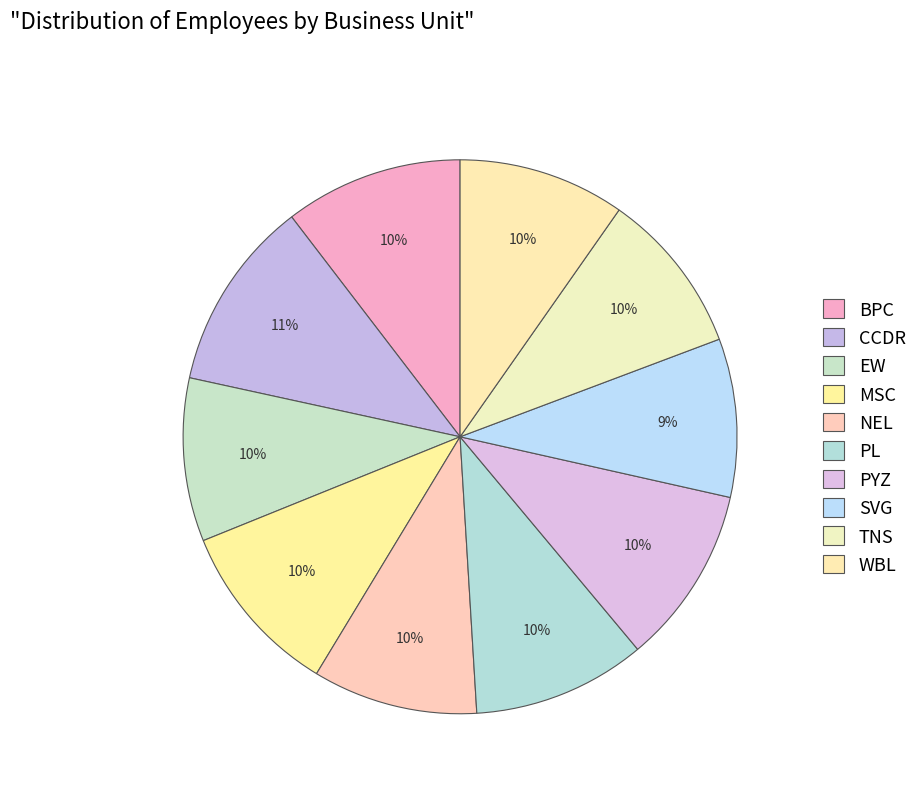

Count the number of slices in the pie.

10